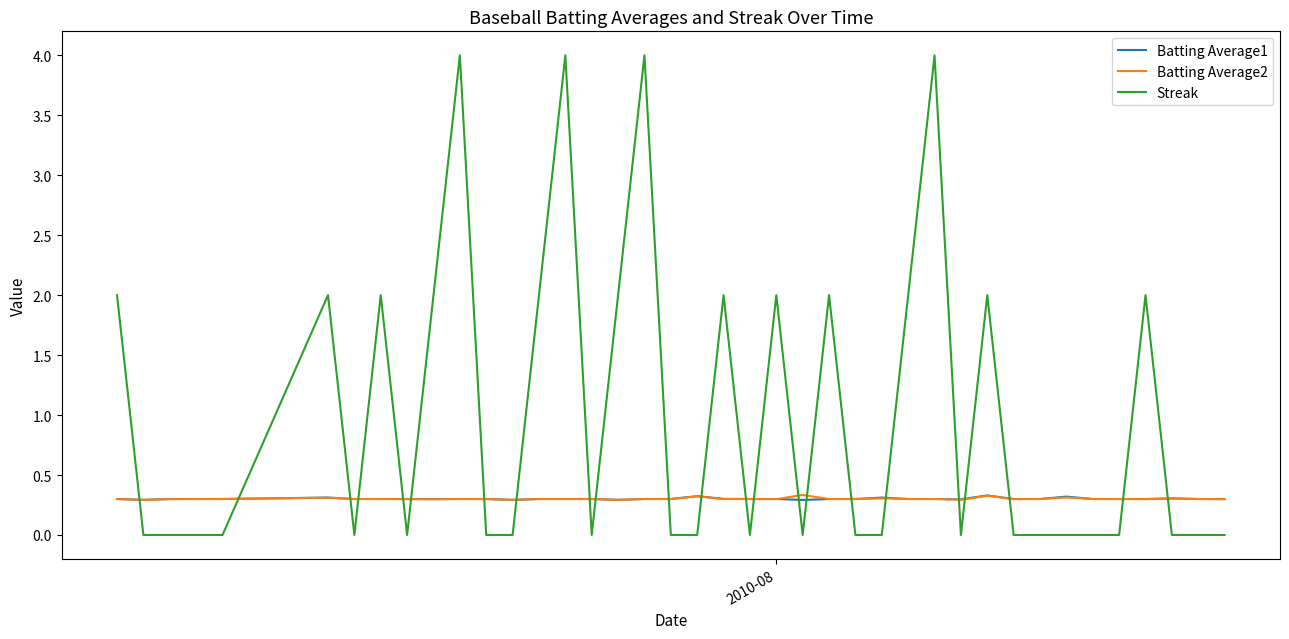

How many times do Batting Average2 and Streak cross each other?

23